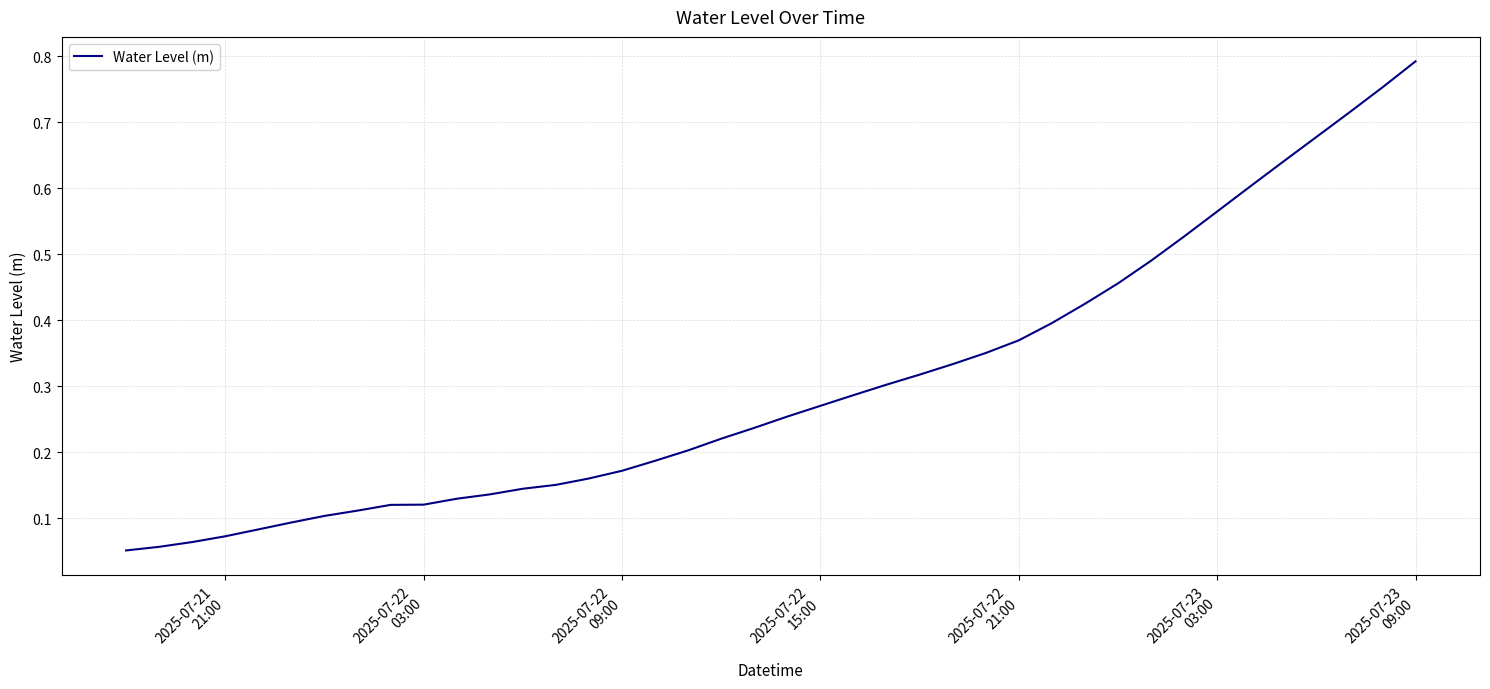

True or false: the data has more than 0 interior local peaks.

False